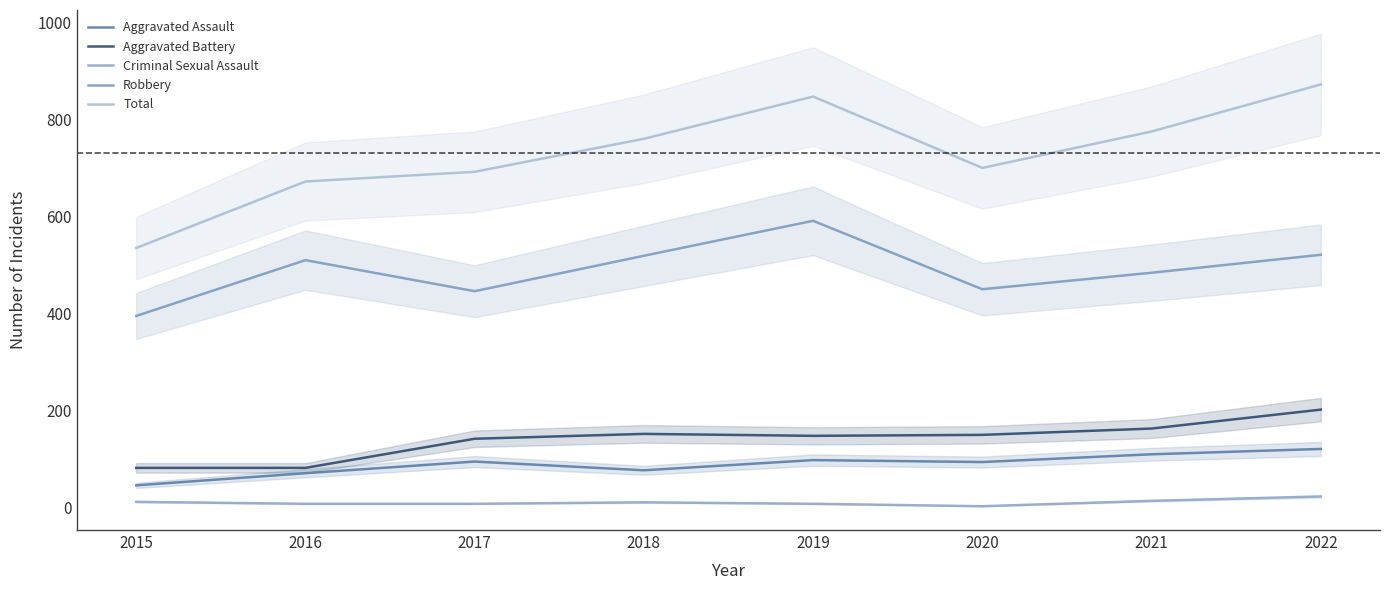

Is it true that Robbery equals 105 at 2020?

False